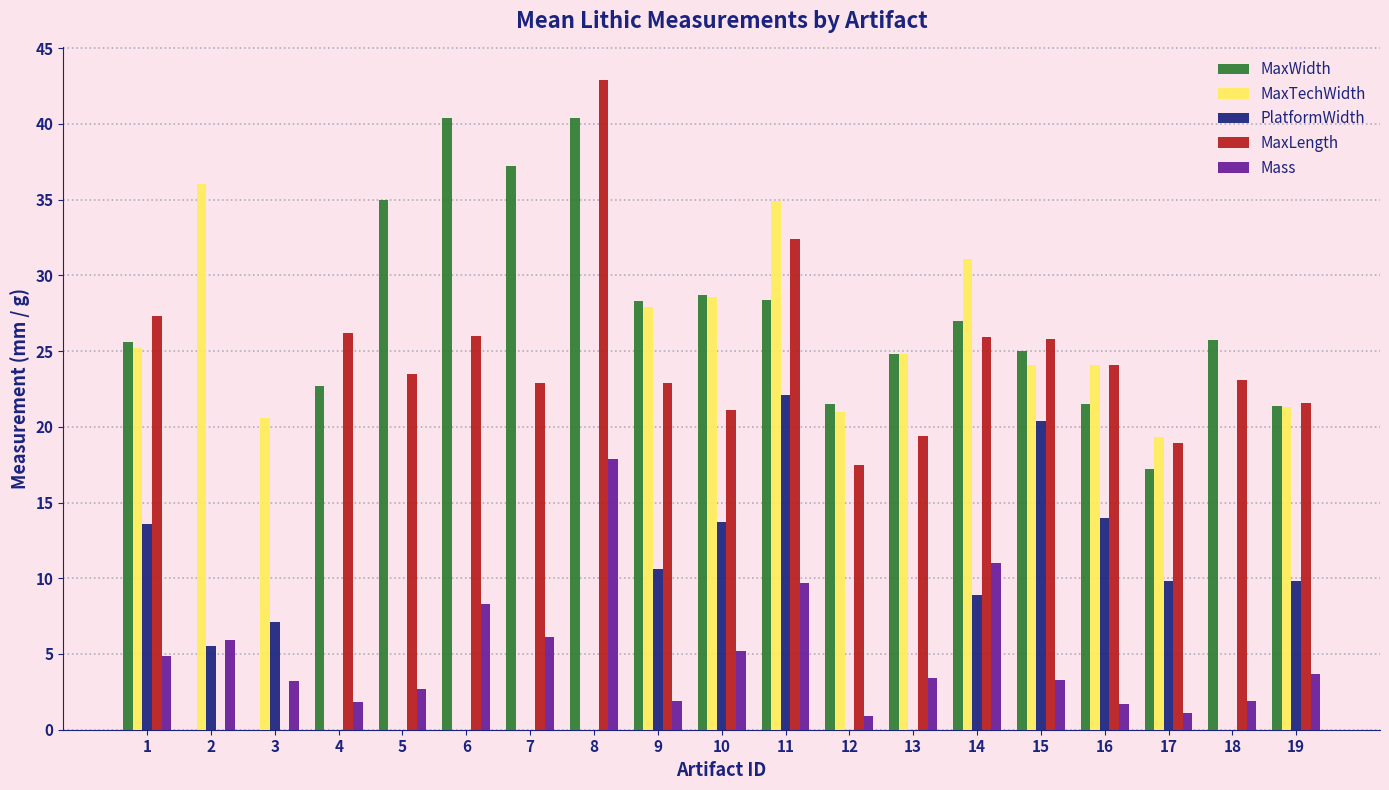

Which series changed the most between 11 and 19?

MaxTechWidth